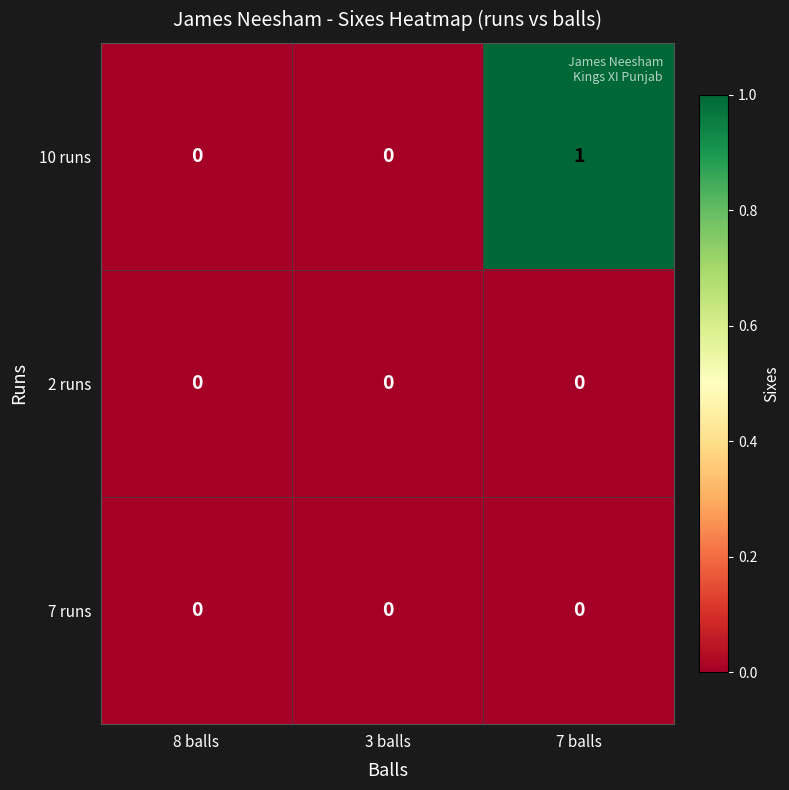

The value of 7 runs at 3 balls is 0. True or false?

True